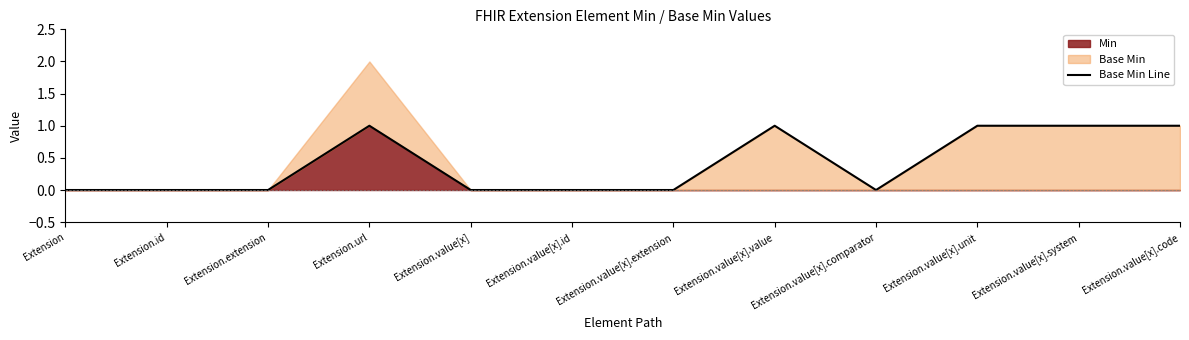

List the labels in order of value, smallest first.

Extension, Extension.id, Extension.extension, Extension.value[x], Extension.value[x].id, Extension.value[x].extension, Extension.value[x].comparator, Extension.url, Extension.value[x].value, Extension.value[x].unit, Extension.value[x].system, Extension.value[x].code